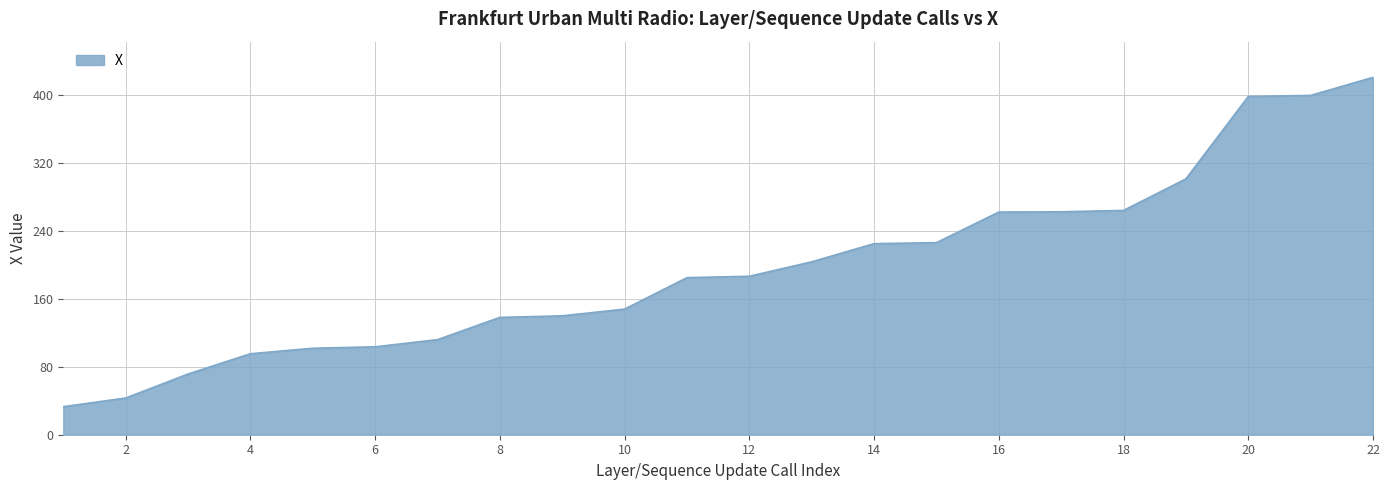

What is the maximum value shown in the chart?

420.8